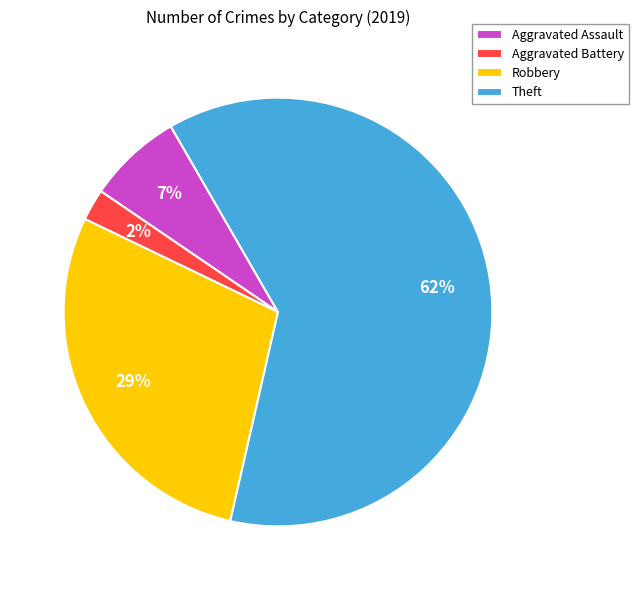

What is the majority slice?

Theft